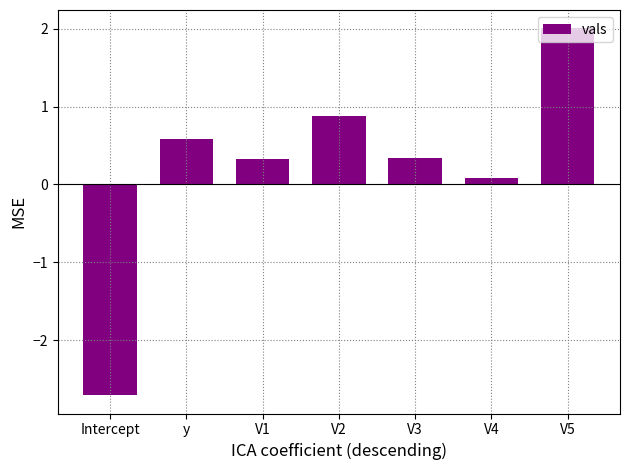

How many series are shown in this chart?

1